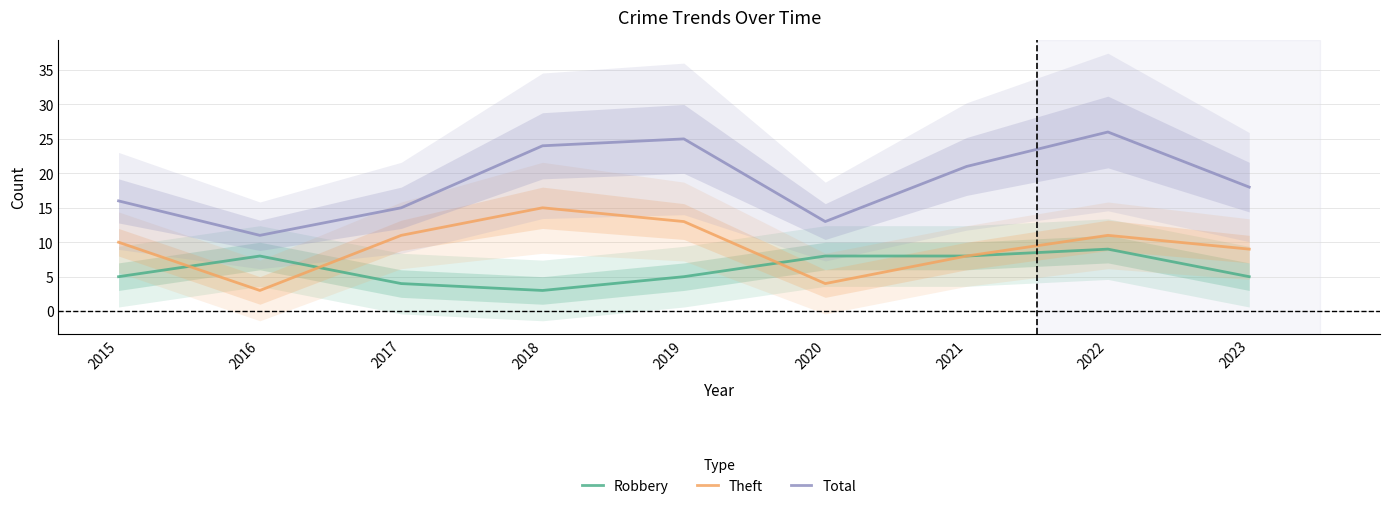

How many categories are shown in the chart?

9